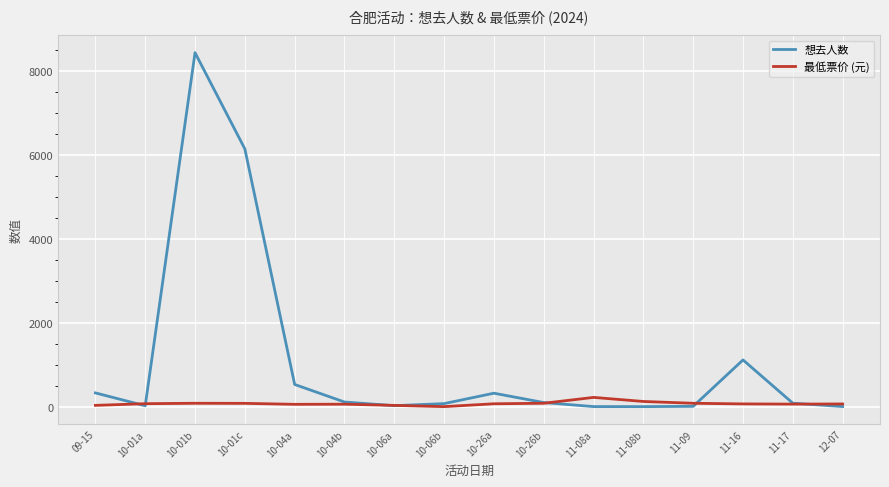

Which series has the largest range (max minus min)?

想去人数